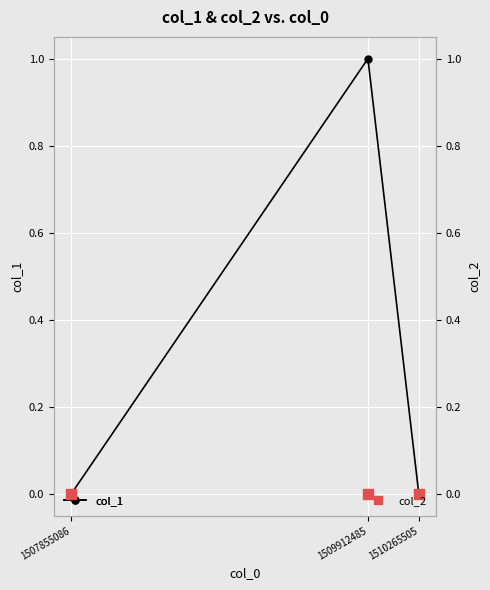

Is the value of col_2 at 1507855086 greater than the value of col_1 at 1509912485?

No